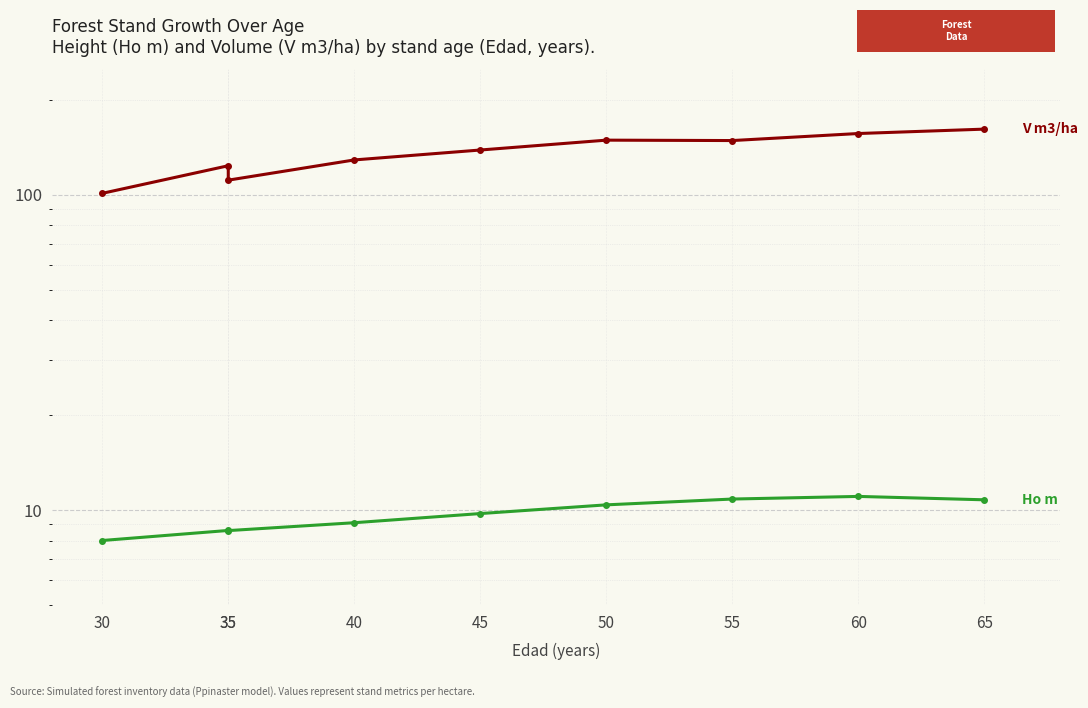

True or false: V m3/ha and Ho m intersect in this chart.

False